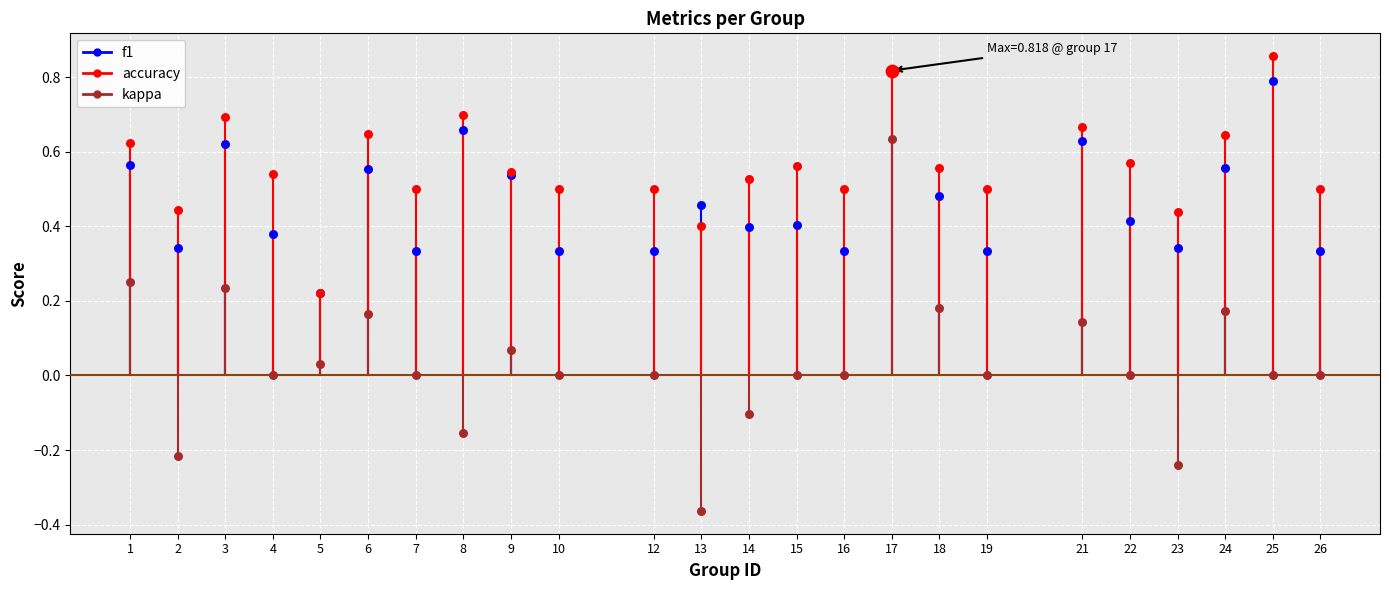

At how many categories does at least one series exceed 0?

24